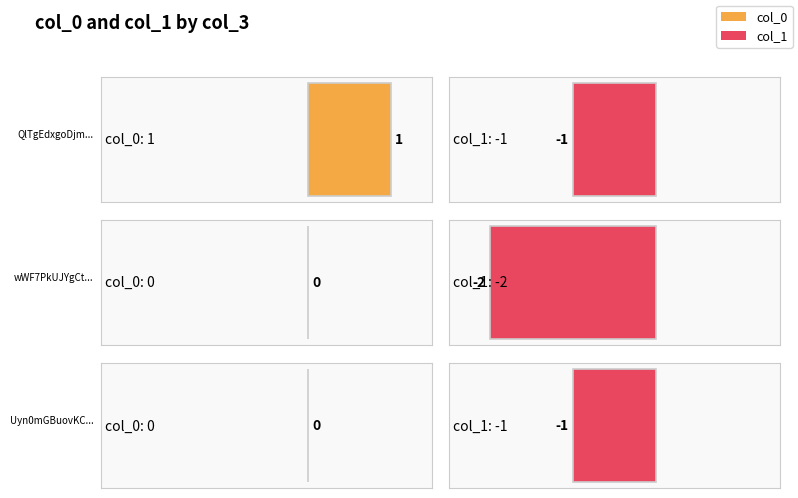

What is the sum of the col_1 values at wWF7PkUJYgCtDUFQup4uplYcl/s= and Uyn0mGBuovKCsZU5xF/Loc91U4g=?

-3